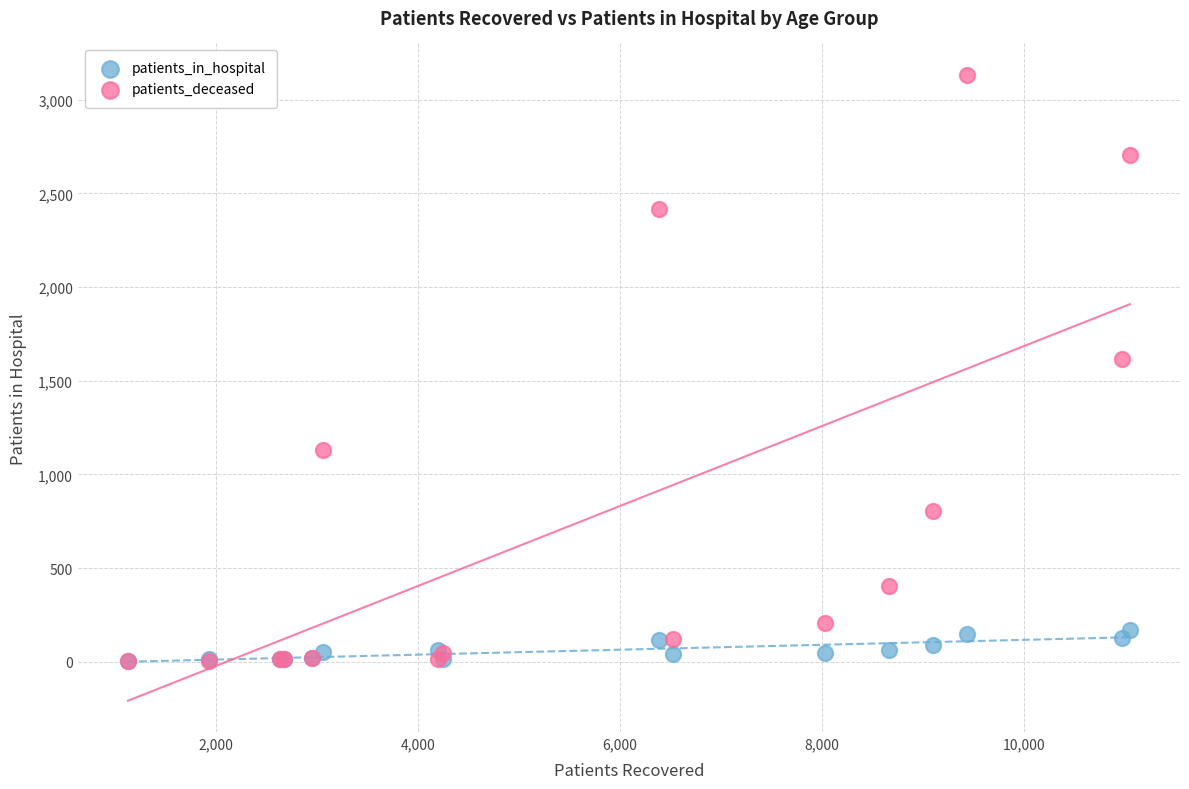

In the patients_deceased series, what Y value is closest to 1568?

1614